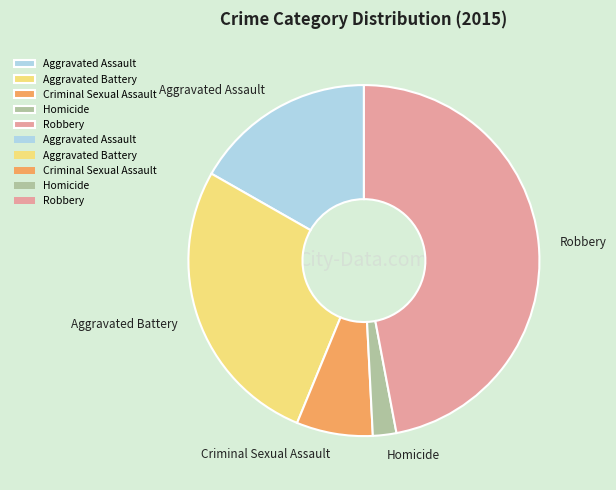

True or false: Robbery accounts for 47% of the total.

True